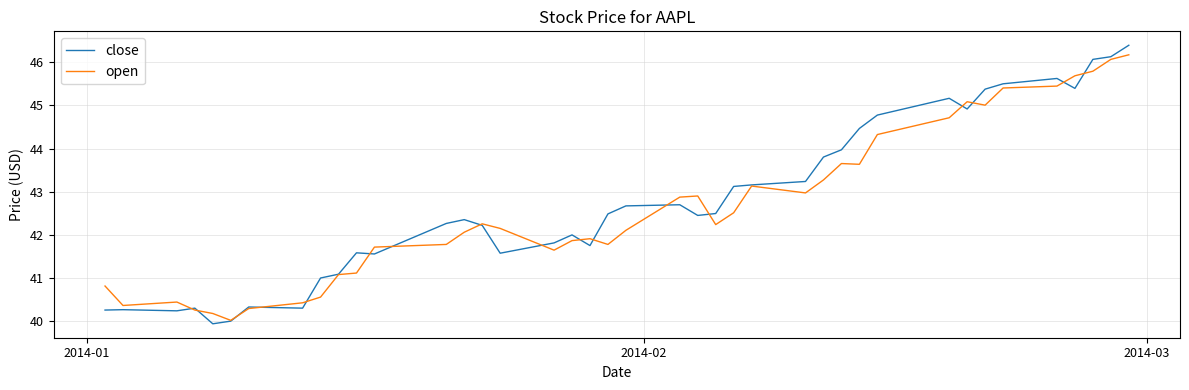

What is the highest value of the open series?

46.2